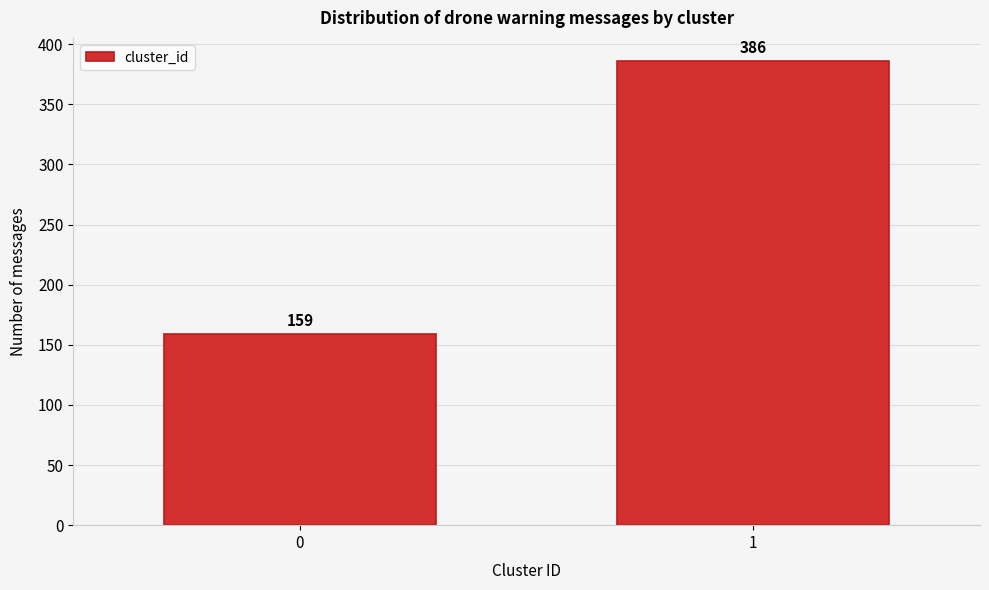

Reading right to left, transcribe all the data shown in this chart.

1=386	0=159